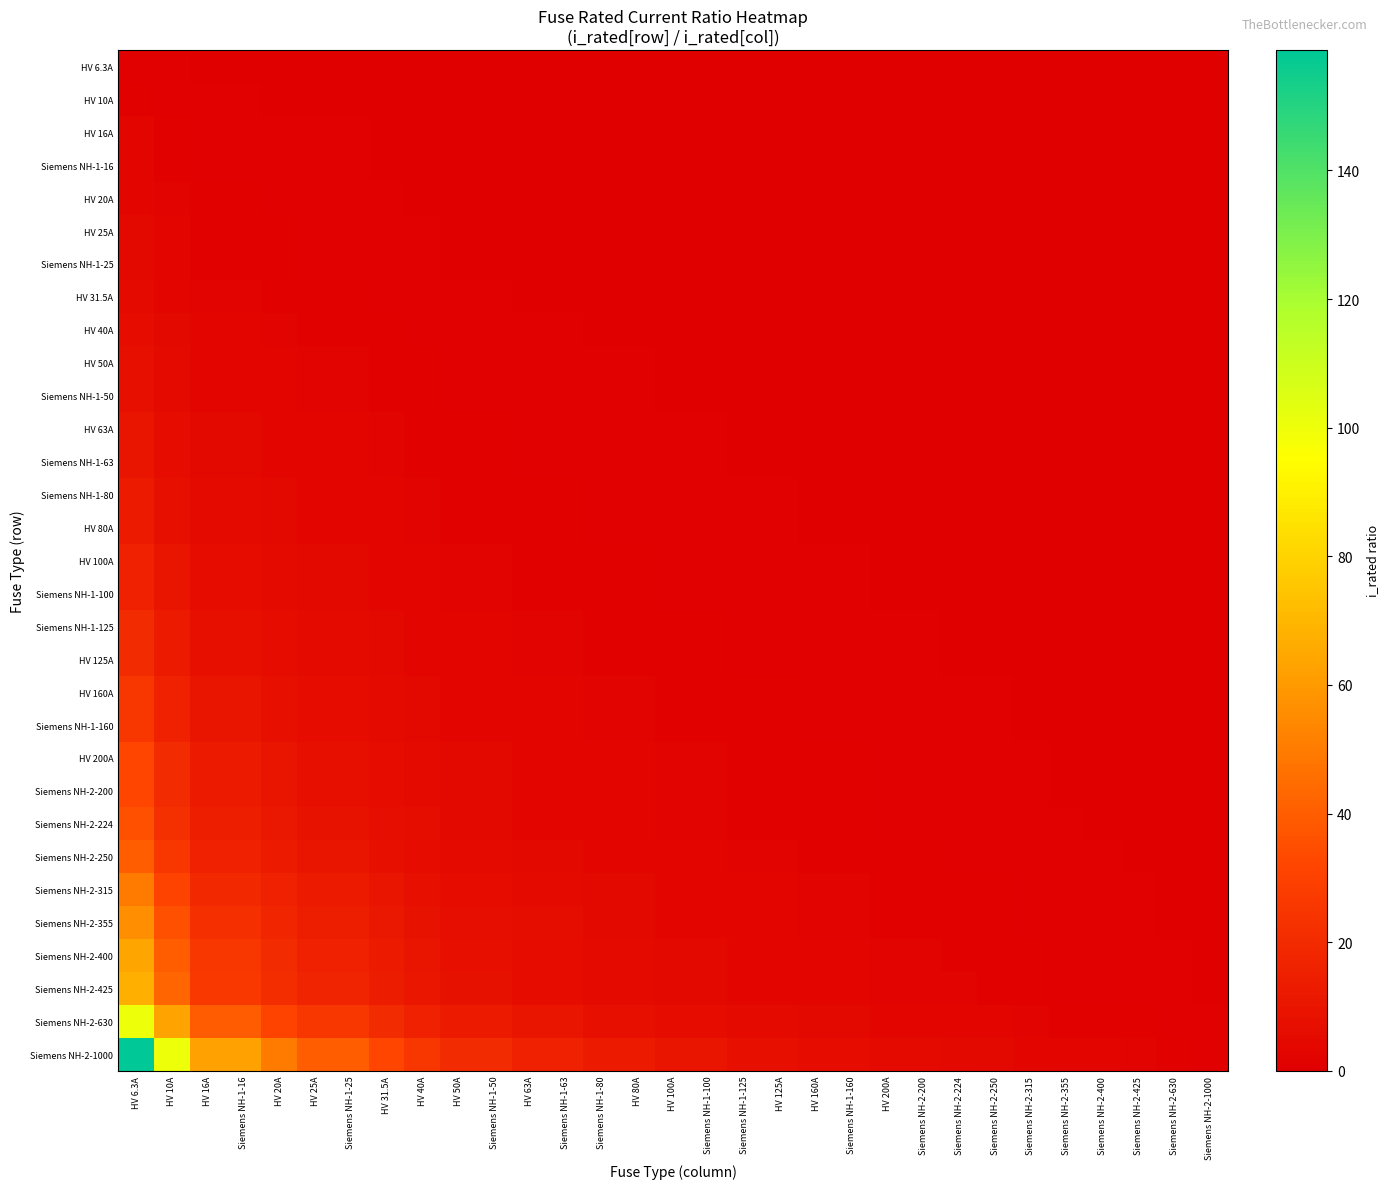

Reading left to right, what are all the values shown in this chart?

HV 6.3A: HV 6.3A=1.0	HV 10A=0.6	HV 16A=0.4	Siemens NH-1-16=0.4	HV 20A=0.3	HV 25A=0.3	Siemens NH-1-25=0.3	HV 31.5A=0.2	HV 40A=0.2	HV 50A=0.1	Siemens NH-1-50=0.1	HV 63A=0.1	Siemens NH-1-63=0.1	Siemens NH-1-80=0.1	HV 80A=0.1	HV 100A=0.1	Siemens NH-1-100=0.1	Siemens NH-1-125=0.1	HV 125A=0.1	HV 160A=0.0	Siemens NH-1-160=0.0	HV 200A=0.0	Siemens NH-2-200=0.0	Siemens NH-2-224=0.0	Siemens NH-2-250=0.0	Siemens NH-2-315=0.0	Siemens NH-2-355=0.0	Siemens NH-2-400=0.0	Siemens NH-2-425=0.0	Siemens NH-2-630=0.0	Siemens NH-2-1000=0.0
HV 10A: HV 6.3A=1.6	HV 10A=1.0	HV 16A=0.6	Siemens NH-1-16=0.6	HV 20A=0.5	HV 25A=0.4	Siemens NH-1-25=0.4	HV 31.5A=0.3	HV 40A=0.2	HV 50A=0.2	Siemens NH-1-50=0.2	HV 63A=0.2	Siemens NH-1-63=0.2	Siemens NH-1-80=0.1	HV 80A=0.1	HV 100A=0.1	Siemens NH-1-100=0.1	Siemens NH-1-125=0.1	HV 125A=0.1	HV 160A=0.1	Siemens NH-1-160=0.1	HV 200A=0.1	Siemens NH-2-200=0.1	Siemens NH-2-224=0.0	Siemens NH-2-250=0.0	Siemens NH-2-315=0.0	Siemens NH-2-355=0.0	Siemens NH-2-400=0.0	Siemens NH-2-425=0.0	Siemens NH-2-630=0.0	Siemens NH-2-1000=0.0
HV 16A: HV 6.3A=2.5	HV 10A=1.6	HV 16A=1.0	Siemens NH-1-16=1.0	HV 20A=0.8	HV 25A=0.6	Siemens NH-1-25=0.6	HV 31.5A=0.5	HV 40A=0.4	HV 50A=0.3	Siemens NH-1-50=0.3	HV 63A=0.3	Siemens NH-1-63=0.3	Siemens NH-1-80=0.2	HV 80A=0.2	HV 100A=0.2	Siemens NH-1-100=0.2	Siemens NH-1-125=0.1	HV 125A=0.1	HV 160A=0.1	Siemens NH-1-160=0.1	HV 200A=0.1	Siemens NH-2-200=0.1	Siemens NH-2-224=0.1	Siemens NH-2-250=0.1	Siemens NH-2-315=0.1	Siemens NH-2-355=0.0	Siemens NH-2-400=0.0	Siemens NH-2-425=0.0	Siemens NH-2-630=0.0	Siemens NH-2-1000=0.0
Siemens NH-1-16: HV 6.3A=2.5	HV 10A=1.6	HV 16A=1.0	Siemens NH-1-16=1.0	HV 20A=0.8	HV 25A=0.6	Siemens NH-1-25=0.6	HV 31.5A=0.5	HV 40A=0.4	HV 50A=0.3	Siemens NH-1-50=0.3	HV 63A=0.3	Siemens NH-1-63=0.3	Siemens NH-1-80=0.2	HV 80A=0.2	HV 100A=0.2	Siemens NH-1-100=0.2	Siemens NH-1-125=0.1	HV 125A=0.1	HV 160A=0.1	Siemens NH-1-160=0.1	HV 200A=0.1	Siemens NH-2-200=0.1	Siemens NH-2-224=0.1	Siemens NH-2-250=0.1	Siemens NH-2-315=0.1	Siemens NH-2-355=0.0	Siemens NH-2-400=0.0	Siemens NH-2-425=0.0	Siemens NH-2-630=0.0	Siemens NH-2-1000=0.0
HV 20A: HV 6.3A=3.2	HV 10A=2.0	HV 16A=1.2	Siemens NH-1-16=1.2	HV 20A=1.0	HV 25A=0.8	Siemens NH-1-25=0.8	HV 31.5A=0.6	HV 40A=0.5	HV 50A=0.4	Siemens NH-1-50=0.4	HV 63A=0.3	Siemens NH-1-63=0.3	Siemens NH-1-80=0.2	HV 80A=0.2	HV 100A=0.2	Siemens NH-1-100=0.2	Siemens NH-1-125=0.2	HV 125A=0.2	HV 160A=0.1	Siemens NH-1-160=0.1	HV 200A=0.1	Siemens NH-2-200=0.1	Siemens NH-2-224=0.1	Siemens NH-2-250=0.1	Siemens NH-2-315=0.1	Siemens NH-2-355=0.1	Siemens NH-2-400=0.1	Siemens NH-2-425=0.0	Siemens NH-2-630=0.0	Siemens NH-2-1000=0.0
HV 25A: HV 6.3A=4.0	HV 10A=2.5	HV 16A=1.6	Siemens NH-1-16=1.6	HV 20A=1.2	HV 25A=1.0	Siemens NH-1-25=1.0	HV 31.5A=0.8	HV 40A=0.6	HV 50A=0.5	Siemens NH-1-50=0.5	HV 63A=0.4	Siemens NH-1-63=0.4	Siemens NH-1-80=0.3	HV 80A=0.3	HV 100A=0.2	Siemens NH-1-100=0.2	Siemens NH-1-125=0.2	HV 125A=0.2	HV 160A=0.2	Siemens NH-1-160=0.2	HV 200A=0.1	Siemens NH-2-200=0.1	Siemens NH-2-224=0.1	Siemens NH-2-250=0.1	Siemens NH-2-315=0.1	Siemens NH-2-355=0.1	Siemens NH-2-400=0.1	Siemens NH-2-425=0.1	Siemens NH-2-630=0.0	Siemens NH-2-1000=0.0
Siemens NH-1-25: HV 6.3A=4.0	HV 10A=2.5	HV 16A=1.6	Siemens NH-1-16=1.6	HV 20A=1.2	HV 25A=1.0	Siemens NH-1-25=1.0	HV 31.5A=0.8	HV 40A=0.6	HV 50A=0.5	Siemens NH-1-50=0.5	HV 63A=0.4	Siemens NH-1-63=0.4	Siemens NH-1-80=0.3	HV 80A=0.3	HV 100A=0.2	Siemens NH-1-100=0.2	Siemens NH-1-125=0.2	HV 125A=0.2	HV 160A=0.2	Siemens NH-1-160=0.2	HV 200A=0.1	Siemens NH-2-200=0.1	Siemens NH-2-224=0.1	Siemens NH-2-250=0.1	Siemens NH-2-315=0.1	Siemens NH-2-355=0.1	Siemens NH-2-400=0.1	Siemens NH-2-425=0.1	Siemens NH-2-630=0.0	Siemens NH-2-1000=0.0
HV 31.5A: HV 6.3A=5.0	HV 10A=3.1	HV 16A=2.0	Siemens NH-1-16=2.0	HV 20A=1.6	HV 25A=1.3	Siemens NH-1-25=1.3	HV 31.5A=1.0	HV 40A=0.8	HV 50A=0.6	Siemens NH-1-50=0.6	HV 63A=0.5	Siemens NH-1-63=0.5	Siemens NH-1-80=0.4	HV 80A=0.4	HV 100A=0.3	Siemens NH-1-100=0.3	Siemens NH-1-125=0.3	HV 125A=0.3	HV 160A=0.2	Siemens NH-1-160=0.2	HV 200A=0.2	Siemens NH-2-200=0.2	Siemens NH-2-224=0.1	Siemens NH-2-250=0.1	Siemens NH-2-315=0.1	Siemens NH-2-355=0.1	Siemens NH-2-400=0.1	Siemens NH-2-425=0.1	Siemens NH-2-630=0.1	Siemens NH-2-1000=0.0
HV 40A: HV 6.3A=6.3	HV 10A=4.0	HV 16A=2.5	Siemens NH-1-16=2.5	HV 20A=2.0	HV 25A=1.6	Siemens NH-1-25=1.6	HV 31.5A=1.3	HV 40A=1.0	HV 50A=0.8	Siemens NH-1-50=0.8	HV 63A=0.6	Siemens NH-1-63=0.6	Siemens NH-1-80=0.5	HV 80A=0.5	HV 100A=0.4	Siemens NH-1-100=0.4	Siemens NH-1-125=0.3	HV 125A=0.3	HV 160A=0.2	Siemens NH-1-160=0.2	HV 200A=0.2	Siemens NH-2-200=0.2	Siemens NH-2-224=0.2	Siemens NH-2-250=0.2	Siemens NH-2-315=0.1	Siemens NH-2-355=0.1	Siemens NH-2-400=0.1	Siemens NH-2-425=0.1	Siemens NH-2-630=0.1	Siemens NH-2-1000=0.0
HV 50A: HV 6.3A=7.9	HV 10A=5.0	HV 16A=3.1	Siemens NH-1-16=3.1	HV 20A=2.5	HV 25A=2.0	Siemens NH-1-25=2.0	HV 31.5A=1.6	HV 40A=1.2	HV 50A=1.0	Siemens NH-1-50=1.0	HV 63A=0.8	Siemens NH-1-63=0.8	Siemens NH-1-80=0.6	HV 80A=0.6	HV 100A=0.5	Siemens NH-1-100=0.5	Siemens NH-1-125=0.4	HV 125A=0.4	HV 160A=0.3	Siemens NH-1-160=0.3	HV 200A=0.2	Siemens NH-2-200=0.2	Siemens NH-2-224=0.2	Siemens NH-2-250=0.2	Siemens NH-2-315=0.2	Siemens NH-2-355=0.1	Siemens NH-2-400=0.1	Siemens NH-2-425=0.1	Siemens NH-2-630=0.1	Siemens NH-2-1000=0.1
Siemens NH-1-50: HV 6.3A=7.9	HV 10A=5.0	HV 16A=3.1	Siemens NH-1-16=3.1	HV 20A=2.5	HV 25A=2.0	Siemens NH-1-25=2.0	HV 31.5A=1.6	HV 40A=1.2	HV 50A=1.0	Siemens NH-1-50=1.0	HV 63A=0.8	Siemens NH-1-63=0.8	Siemens NH-1-80=0.6	HV 80A=0.6	HV 100A=0.5	Siemens NH-1-100=0.5	Siemens NH-1-125=0.4	HV 125A=0.4	HV 160A=0.3	Siemens NH-1-160=0.3	HV 200A=0.2	Siemens NH-2-200=0.2	Siemens NH-2-224=0.2	Siemens NH-2-250=0.2	Siemens NH-2-315=0.2	Siemens NH-2-355=0.1	Siemens NH-2-400=0.1	Siemens NH-2-425=0.1	Siemens NH-2-630=0.1	Siemens NH-2-1000=0.1
HV 63A: HV 6.3A=10.0	HV 10A=6.3	HV 16A=3.9	Siemens NH-1-16=3.9	HV 20A=3.1	HV 25A=2.5	Siemens NH-1-25=2.5	HV 31.5A=2.0	HV 40A=1.6	HV 50A=1.3	Siemens NH-1-50=1.3	HV 63A=1.0	Siemens NH-1-63=1.0	Siemens NH-1-80=0.8	HV 80A=0.8	HV 100A=0.6	Siemens NH-1-100=0.6	Siemens NH-1-125=0.5	HV 125A=0.5	HV 160A=0.4	Siemens NH-1-160=0.4	HV 200A=0.3	Siemens NH-2-200=0.3	Siemens NH-2-224=0.3	Siemens NH-2-250=0.3	Siemens NH-2-315=0.2	Siemens NH-2-355=0.2	Siemens NH-2-400=0.2	Siemens NH-2-425=0.1	Siemens NH-2-630=0.1	Siemens NH-2-1000=0.1
Siemens NH-1-63: HV 6.3A=10.0	HV 10A=6.3	HV 16A=3.9	Siemens NH-1-16=3.9	HV 20A=3.1	HV 25A=2.5	Siemens NH-1-25=2.5	HV 31.5A=2.0	HV 40A=1.6	HV 50A=1.3	Siemens NH-1-50=1.3	HV 63A=1.0	Siemens NH-1-63=1.0	Siemens NH-1-80=0.8	HV 80A=0.8	HV 100A=0.6	Siemens NH-1-100=0.6	Siemens NH-1-125=0.5	HV 125A=0.5	HV 160A=0.4	Siemens NH-1-160=0.4	HV 200A=0.3	Siemens NH-2-200=0.3	Siemens NH-2-224=0.3	Siemens NH-2-250=0.3	Siemens NH-2-315=0.2	Siemens NH-2-355=0.2	Siemens NH-2-400=0.2	Siemens NH-2-425=0.1	Siemens NH-2-630=0.1	Siemens NH-2-1000=0.1
Siemens NH-1-80: HV 6.3A=12.7	HV 10A=8.0	HV 16A=5.0	Siemens NH-1-16=5.0	HV 20A=4.0	HV 25A=3.2	Siemens NH-1-25=3.2	HV 31.5A=2.5	HV 40A=2.0	HV 50A=1.6	Siemens NH-1-50=1.6	HV 63A=1.3	Siemens NH-1-63=1.3	Siemens NH-1-80=1.0	HV 80A=1.0	HV 100A=0.8	Siemens NH-1-100=0.8	Siemens NH-1-125=0.6	HV 125A=0.6	HV 160A=0.5	Siemens NH-1-160=0.5	HV 200A=0.4	Siemens NH-2-200=0.4	Siemens NH-2-224=0.4	Siemens NH-2-250=0.3	Siemens NH-2-315=0.3	Siemens NH-2-355=0.2	Siemens NH-2-400=0.2	Siemens NH-2-425=0.2	Siemens NH-2-630=0.1	Siemens NH-2-1000=0.1
HV 80A: HV 6.3A=12.7	HV 10A=8.0	HV 16A=5.0	Siemens NH-1-16=5.0	HV 20A=4.0	HV 25A=3.2	Siemens NH-1-25=3.2	HV 31.5A=2.5	HV 40A=2.0	HV 50A=1.6	Siemens NH-1-50=1.6	HV 63A=1.3	Siemens NH-1-63=1.3	Siemens NH-1-80=1.0	HV 80A=1.0	HV 100A=0.8	Siemens NH-1-100=0.8	Siemens NH-1-125=0.6	HV 125A=0.6	HV 160A=0.5	Siemens NH-1-160=0.5	HV 200A=0.4	Siemens NH-2-200=0.4	Siemens NH-2-224=0.4	Siemens NH-2-250=0.3	Siemens NH-2-315=0.3	Siemens NH-2-355=0.2	Siemens NH-2-400=0.2	Siemens NH-2-425=0.2	Siemens NH-2-630=0.1	Siemens NH-2-1000=0.1
HV 100A: HV 6.3A=15.9	HV 10A=10.0	HV 16A=6.2	Siemens NH-1-16=6.2	HV 20A=5.0	HV 25A=4.0	Siemens NH-1-25=4.0	HV 31.5A=3.2	HV 40A=2.5	HV 50A=2.0	Siemens NH-1-50=2.0	HV 63A=1.6	Siemens NH-1-63=1.6	Siemens NH-1-80=1.2	HV 80A=1.2	HV 100A=1.0	Siemens NH-1-100=1.0	Siemens NH-1-125=0.8	HV 125A=0.8	HV 160A=0.6	Siemens NH-1-160=0.6	HV 200A=0.5	Siemens NH-2-200=0.5	Siemens NH-2-224=0.4	Siemens NH-2-250=0.4	Siemens NH-2-315=0.3	Siemens NH-2-355=0.3	Siemens NH-2-400=0.2	Siemens NH-2-425=0.2	Siemens NH-2-630=0.2	Siemens NH-2-1000=0.1
Siemens NH-1-100: HV 6.3A=15.9	HV 10A=10.0	HV 16A=6.2	Siemens NH-1-16=6.2	HV 20A=5.0	HV 25A=4.0	Siemens NH-1-25=4.0	HV 31.5A=3.2	HV 40A=2.5	HV 50A=2.0	Siemens NH-1-50=2.0	HV 63A=1.6	Siemens NH-1-63=1.6	Siemens NH-1-80=1.2	HV 80A=1.2	HV 100A=1.0	Siemens NH-1-100=1.0	Siemens NH-1-125=0.8	HV 125A=0.8	HV 160A=0.6	Siemens NH-1-160=0.6	HV 200A=0.5	Siemens NH-2-200=0.5	Siemens NH-2-224=0.4	Siemens NH-2-250=0.4	Siemens NH-2-315=0.3	Siemens NH-2-355=0.3	Siemens NH-2-400=0.2	Siemens NH-2-425=0.2	Siemens NH-2-630=0.2	Siemens NH-2-1000=0.1
Siemens NH-1-125: HV 6.3A=19.8	HV 10A=12.5	HV 16A=7.8	Siemens NH-1-16=7.8	HV 20A=6.2	HV 25A=5.0	Siemens NH-1-25=5.0	HV 31.5A=4.0	HV 40A=3.1	HV 50A=2.5	Siemens NH-1-50=2.5	HV 63A=2.0	Siemens NH-1-63=2.0	Siemens NH-1-80=1.6	HV 80A=1.6	HV 100A=1.2	Siemens NH-1-100=1.2	Siemens NH-1-125=1.0	HV 125A=1.0	HV 160A=0.8	Siemens NH-1-160=0.8	HV 200A=0.6	Siemens NH-2-200=0.6	Siemens NH-2-224=0.6	Siemens NH-2-250=0.5	Siemens NH-2-315=0.4	Siemens NH-2-355=0.4	Siemens NH-2-400=0.3	Siemens NH-2-425=0.3	Siemens NH-2-630=0.2	Siemens NH-2-1000=0.1
HV 125A: HV 6.3A=19.8	HV 10A=12.5	HV 16A=7.8	Siemens NH-1-16=7.8	HV 20A=6.2	HV 25A=5.0	Siemens NH-1-25=5.0	HV 31.5A=4.0	HV 40A=3.1	HV 50A=2.5	Siemens NH-1-50=2.5	HV 63A=2.0	Siemens NH-1-63=2.0	Siemens NH-1-80=1.6	HV 80A=1.6	HV 100A=1.2	Siemens NH-1-100=1.2	Siemens NH-1-125=1.0	HV 125A=1.0	HV 160A=0.8	Siemens NH-1-160=0.8	HV 200A=0.6	Siemens NH-2-200=0.6	Siemens NH-2-224=0.6	Siemens NH-2-250=0.5	Siemens NH-2-315=0.4	Siemens NH-2-355=0.4	Siemens NH-2-400=0.3	Siemens NH-2-425=0.3	Siemens NH-2-630=0.2	Siemens NH-2-1000=0.1
HV 160A: HV 6.3A=25.4	HV 10A=16.0	HV 16A=10.0	Siemens NH-1-16=10.0	HV 20A=8.0	HV 25A=6.4	Siemens NH-1-25=6.4	HV 31.5A=5.1	HV 40A=4.0	HV 50A=3.2	Siemens NH-1-50=3.2	HV 63A=2.5	Siemens NH-1-63=2.5	Siemens NH-1-80=2.0	HV 80A=2.0	HV 100A=1.6	Siemens NH-1-100=1.6	Siemens NH-1-125=1.3	HV 125A=1.3	HV 160A=1.0	Siemens NH-1-160=1.0	HV 200A=0.8	Siemens NH-2-200=0.8	Siemens NH-2-224=0.7	Siemens NH-2-250=0.6	Siemens NH-2-315=0.5	Siemens NH-2-355=0.5	Siemens NH-2-400=0.4	Siemens NH-2-425=0.4	Siemens NH-2-630=0.3	Siemens NH-2-1000=0.2
Siemens NH-1-160: HV 6.3A=25.4	HV 10A=16.0	HV 16A=10.0	Siemens NH-1-16=10.0	HV 20A=8.0	HV 25A=6.4	Siemens NH-1-25=6.4	HV 31.5A=5.1	HV 40A=4.0	HV 50A=3.2	Siemens NH-1-50=3.2	HV 63A=2.5	Siemens NH-1-63=2.5	Siemens NH-1-80=2.0	HV 80A=2.0	HV 100A=1.6	Siemens NH-1-100=1.6	Siemens NH-1-125=1.3	HV 125A=1.3	HV 160A=1.0	Siemens NH-1-160=1.0	HV 200A=0.8	Siemens NH-2-200=0.8	Siemens NH-2-224=0.7	Siemens NH-2-250=0.6	Siemens NH-2-315=0.5	Siemens NH-2-355=0.5	Siemens NH-2-400=0.4	Siemens NH-2-425=0.4	Siemens NH-2-630=0.3	Siemens NH-2-1000=0.2
HV 200A: HV 6.3A=31.7	HV 10A=20.0	HV 16A=12.5	Siemens NH-1-16=12.5	HV 20A=10.0	HV 25A=8.0	Siemens NH-1-25=8.0	HV 31.5A=6.3	HV 40A=5.0	HV 50A=4.0	Siemens NH-1-50=4.0	HV 63A=3.2	Siemens NH-1-63=3.2	Siemens NH-1-80=2.5	HV 80A=2.5	HV 100A=2.0	Siemens NH-1-100=2.0	Siemens NH-1-125=1.6	HV 125A=1.6	HV 160A=1.2	Siemens NH-1-160=1.2	HV 200A=1.0	Siemens NH-2-200=1.0	Siemens NH-2-224=0.9	Siemens NH-2-250=0.8	Siemens NH-2-315=0.6	Siemens NH-2-355=0.6	Siemens NH-2-400=0.5	Siemens NH-2-425=0.5	Siemens NH-2-630=0.3	Siemens NH-2-1000=0.2
Siemens NH-2-200: HV 6.3A=31.7	HV 10A=20.0	HV 16A=12.5	Siemens NH-1-16=12.5	HV 20A=10.0	HV 25A=8.0	Siemens NH-1-25=8.0	HV 31.5A=6.3	HV 40A=5.0	HV 50A=4.0	Siemens NH-1-50=4.0	HV 63A=3.2	Siemens NH-1-63=3.2	Siemens NH-1-80=2.5	HV 80A=2.5	HV 100A=2.0	Siemens NH-1-100=2.0	Siemens NH-1-125=1.6	HV 125A=1.6	HV 160A=1.2	Siemens NH-1-160=1.2	HV 200A=1.0	Siemens NH-2-200=1.0	Siemens NH-2-224=0.9	Siemens NH-2-250=0.8	Siemens NH-2-315=0.6	Siemens NH-2-355=0.6	Siemens NH-2-400=0.5	Siemens NH-2-425=0.5	Siemens NH-2-630=0.3	Siemens NH-2-1000=0.2
Siemens NH-2-224: HV 6.3A=35.6	HV 10A=22.4	HV 16A=14.0	Siemens NH-1-16=14.0	HV 20A=11.2	HV 25A=9.0	Siemens NH-1-25=9.0	HV 31.5A=7.1	HV 40A=5.6	HV 50A=4.5	Siemens NH-1-50=4.5	HV 63A=3.6	Siemens NH-1-63=3.6	Siemens NH-1-80=2.8	HV 80A=2.8	HV 100A=2.2	Siemens NH-1-100=2.2	Siemens NH-1-125=1.8	HV 125A=1.8	HV 160A=1.4	Siemens NH-1-160=1.4	HV 200A=1.1	Siemens NH-2-200=1.1	Siemens NH-2-224=1.0	Siemens NH-2-250=0.9	Siemens NH-2-315=0.7	Siemens NH-2-355=0.6	Siemens NH-2-400=0.6	Siemens NH-2-425=0.5	Siemens NH-2-630=0.4	Siemens NH-2-1000=0.2
Siemens NH-2-250: HV 6.3A=39.7	HV 10A=25.0	HV 16A=15.6	Siemens NH-1-16=15.6	HV 20A=12.5	HV 25A=10.0	Siemens NH-1-25=10.0	HV 31.5A=7.9	HV 40A=6.2	HV 50A=5.0	Siemens NH-1-50=5.0	HV 63A=4.0	Siemens NH-1-63=4.0	Siemens NH-1-80=3.1	HV 80A=3.1	HV 100A=2.5	Siemens NH-1-100=2.5	Siemens NH-1-125=2.0	HV 125A=2.0	HV 160A=1.6	Siemens NH-1-160=1.6	HV 200A=1.2	Siemens NH-2-200=1.2	Siemens NH-2-224=1.1	Siemens NH-2-250=1.0	Siemens NH-2-315=0.8	Siemens NH-2-355=0.7	Siemens NH-2-400=0.6	Siemens NH-2-425=0.6	Siemens NH-2-630=0.4	Siemens NH-2-1000=0.2
Siemens NH-2-315: HV 6.3A=50.0	HV 10A=31.5	HV 16A=19.7	Siemens NH-1-16=19.7	HV 20A=15.8	HV 25A=12.6	Siemens NH-1-25=12.6	HV 31.5A=10.0	HV 40A=7.9	HV 50A=6.3	Siemens NH-1-50=6.3	HV 63A=5.0	Siemens NH-1-63=5.0	Siemens NH-1-80=3.9	HV 80A=3.9	HV 100A=3.1	Siemens NH-1-100=3.1	Siemens NH-1-125=2.5	HV 125A=2.5	HV 160A=2.0	Siemens NH-1-160=2.0	HV 200A=1.6	Siemens NH-2-200=1.6	Siemens NH-2-224=1.4	Siemens NH-2-250=1.3	Siemens NH-2-315=1.0	Siemens NH-2-355=0.9	Siemens NH-2-400=0.8	Siemens NH-2-425=0.7	Siemens NH-2-630=0.5	Siemens NH-2-1000=0.3
Siemens NH-2-355: HV 6.3A=56.3	HV 10A=35.5	HV 16A=22.2	Siemens NH-1-16=22.2	HV 20A=17.8	HV 25A=14.2	Siemens NH-1-25=14.2	HV 31.5A=11.3	HV 40A=8.9	HV 50A=7.1	Siemens NH-1-50=7.1	HV 63A=5.6	Siemens NH-1-63=5.6	Siemens NH-1-80=4.4	HV 80A=4.4	HV 100A=3.5	Siemens NH-1-100=3.5	Siemens NH-1-125=2.8	HV 125A=2.8	HV 160A=2.2	Siemens NH-1-160=2.2	HV 200A=1.8	Siemens NH-2-200=1.8	Siemens NH-2-224=1.6	Siemens NH-2-250=1.4	Siemens NH-2-315=1.1	Siemens NH-2-355=1.0	Siemens NH-2-400=0.9	Siemens NH-2-425=0.8	Siemens NH-2-630=0.6	Siemens NH-2-1000=0.4
Siemens NH-2-400: HV 6.3A=63.5	HV 10A=40.0	HV 16A=25.0	Siemens NH-1-16=25.0	HV 20A=20.0	HV 25A=16.0	Siemens NH-1-25=16.0	HV 31.5A=12.7	HV 40A=10.0	HV 50A=8.0	Siemens NH-1-50=8.0	HV 63A=6.3	Siemens NH-1-63=6.3	Siemens NH-1-80=5.0	HV 80A=5.0	HV 100A=4.0	Siemens NH-1-100=4.0	Siemens NH-1-125=3.2	HV 125A=3.2	HV 160A=2.5	Siemens NH-1-160=2.5	HV 200A=2.0	Siemens NH-2-200=2.0	Siemens NH-2-224=1.8	Siemens NH-2-250=1.6	Siemens NH-2-315=1.3	Siemens NH-2-355=1.1	Siemens NH-2-400=1.0	Siemens NH-2-425=0.9	Siemens NH-2-630=0.6	Siemens NH-2-1000=0.4
Siemens NH-2-425: HV 6.3A=67.5	HV 10A=42.5	HV 16A=26.6	Siemens NH-1-16=26.6	HV 20A=21.2	HV 25A=17.0	Siemens NH-1-25=17.0	HV 31.5A=13.5	HV 40A=10.6	HV 50A=8.5	Siemens NH-1-50=8.5	HV 63A=6.7	Siemens NH-1-63=6.7	Siemens NH-1-80=5.3	HV 80A=5.3	HV 100A=4.2	Siemens NH-1-100=4.2	Siemens NH-1-125=3.4	HV 125A=3.4	HV 160A=2.7	Siemens NH-1-160=2.7	HV 200A=2.1	Siemens NH-2-200=2.1	Siemens NH-2-224=1.9	Siemens NH-2-250=1.7	Siemens NH-2-315=1.3	Siemens NH-2-355=1.2	Siemens NH-2-400=1.1	Siemens NH-2-425=1.0	Siemens NH-2-630=0.7	Siemens NH-2-1000=0.4
Siemens NH-2-630: HV 6.3A=100.0	HV 10A=63.0	HV 16A=39.4	Siemens NH-1-16=39.4	HV 20A=31.5	HV 25A=25.2	Siemens NH-1-25=25.2	HV 31.5A=20.0	HV 40A=15.8	HV 50A=12.6	Siemens NH-1-50=12.6	HV 63A=10.0	Siemens NH-1-63=10.0	Siemens NH-1-80=7.9	HV 80A=7.9	HV 100A=6.3	Siemens NH-1-100=6.3	Siemens NH-1-125=5.0	HV 125A=5.0	HV 160A=3.9	Siemens NH-1-160=3.9	HV 200A=3.1	Siemens NH-2-200=3.1	Siemens NH-2-224=2.8	Siemens NH-2-250=2.5	Siemens NH-2-315=2.0	Siemens NH-2-355=1.8	Siemens NH-2-400=1.6	Siemens NH-2-425=1.5	Siemens NH-2-630=1.0	Siemens NH-2-1000=0.6
Siemens NH-2-1000: HV 6.3A=158.7	HV 10A=100.0	HV 16A=62.5	Siemens NH-1-16=62.5	HV 20A=50.0	HV 25A=40.0	Siemens NH-1-25=40.0	HV 31.5A=31.7	HV 40A=25.0	HV 50A=20.0	Siemens NH-1-50=20.0	HV 63A=15.9	Siemens NH-1-63=15.9	Siemens NH-1-80=12.5	HV 80A=12.5	HV 100A=10.0	Siemens NH-1-100=10.0	Siemens NH-1-125=8.0	HV 125A=8.0	HV 160A=6.2	Siemens NH-1-160=6.2	HV 200A=5.0	Siemens NH-2-200=5.0	Siemens NH-2-224=4.5	Siemens NH-2-250=4.0	Siemens NH-2-315=3.2	Siemens NH-2-355=2.8	Siemens NH-2-400=2.5	Siemens NH-2-425=2.4	Siemens NH-2-630=1.6	Siemens NH-2-1000=1.0